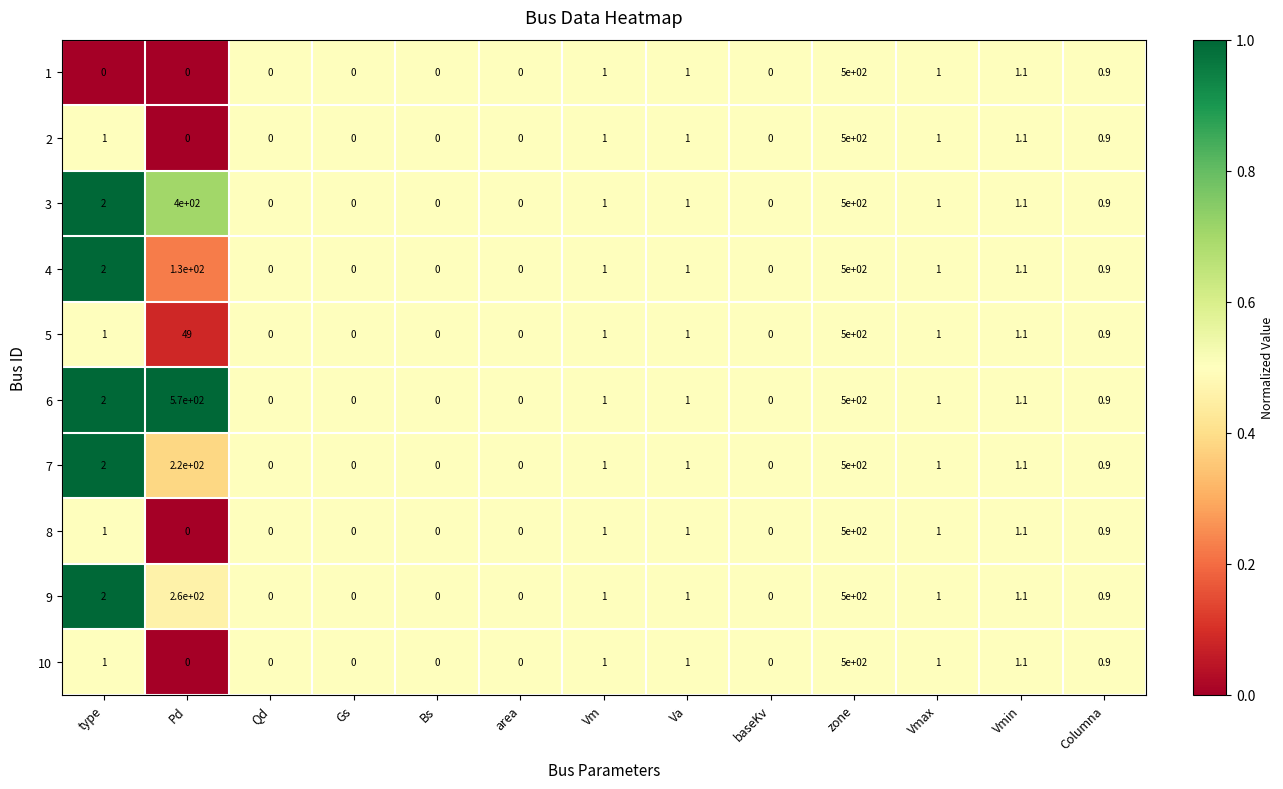

The value of 1 at Bs is -275.5. True or false?

False